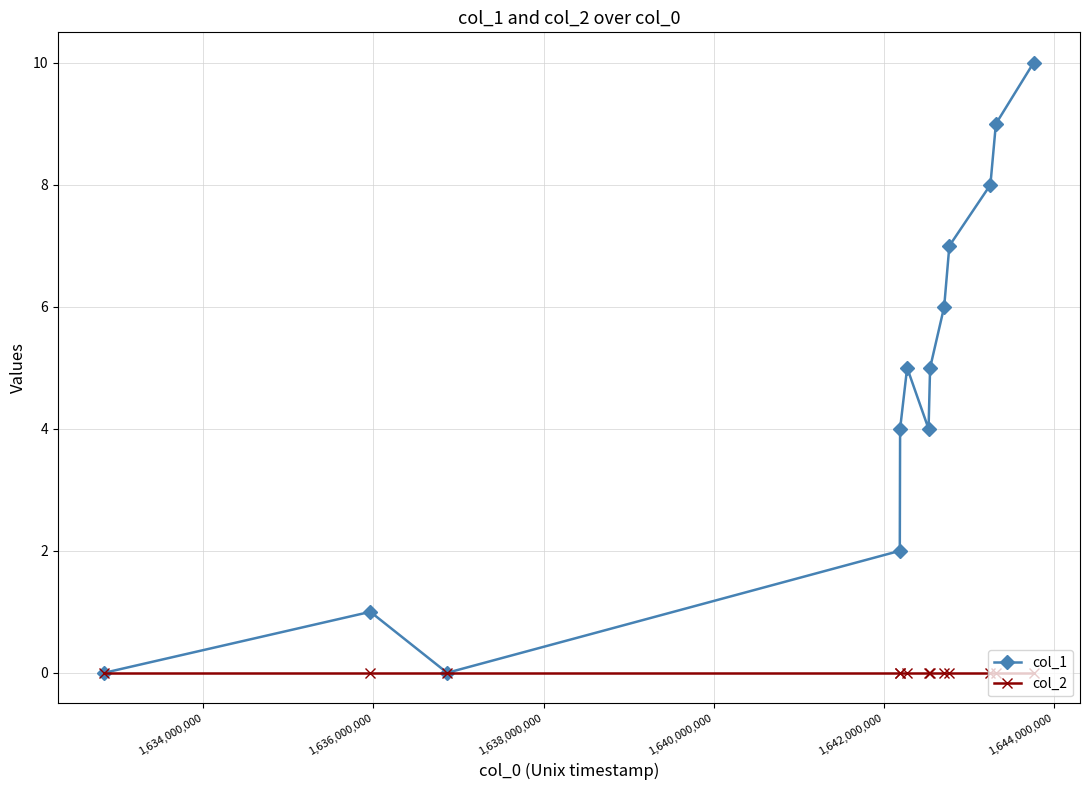

Reading left to right, what are all the values shown in this chart?

col_1: 0	1	0	2	4	5	4	5	6	7	8	9	10
col_2: 0	0	0	0	0	0	0	0	0	0	0	0	0